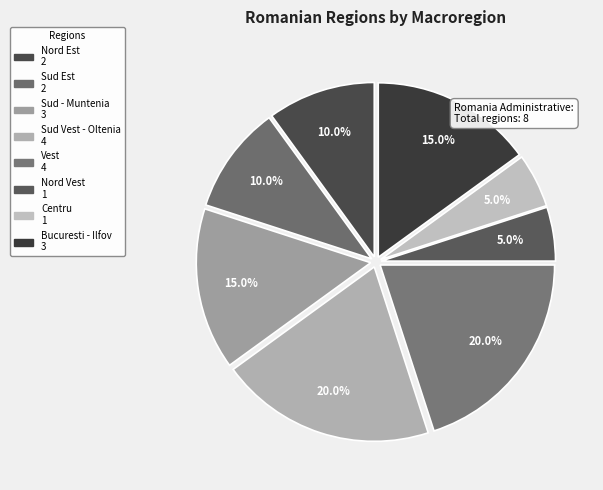

Count the number of slices in the pie.

8